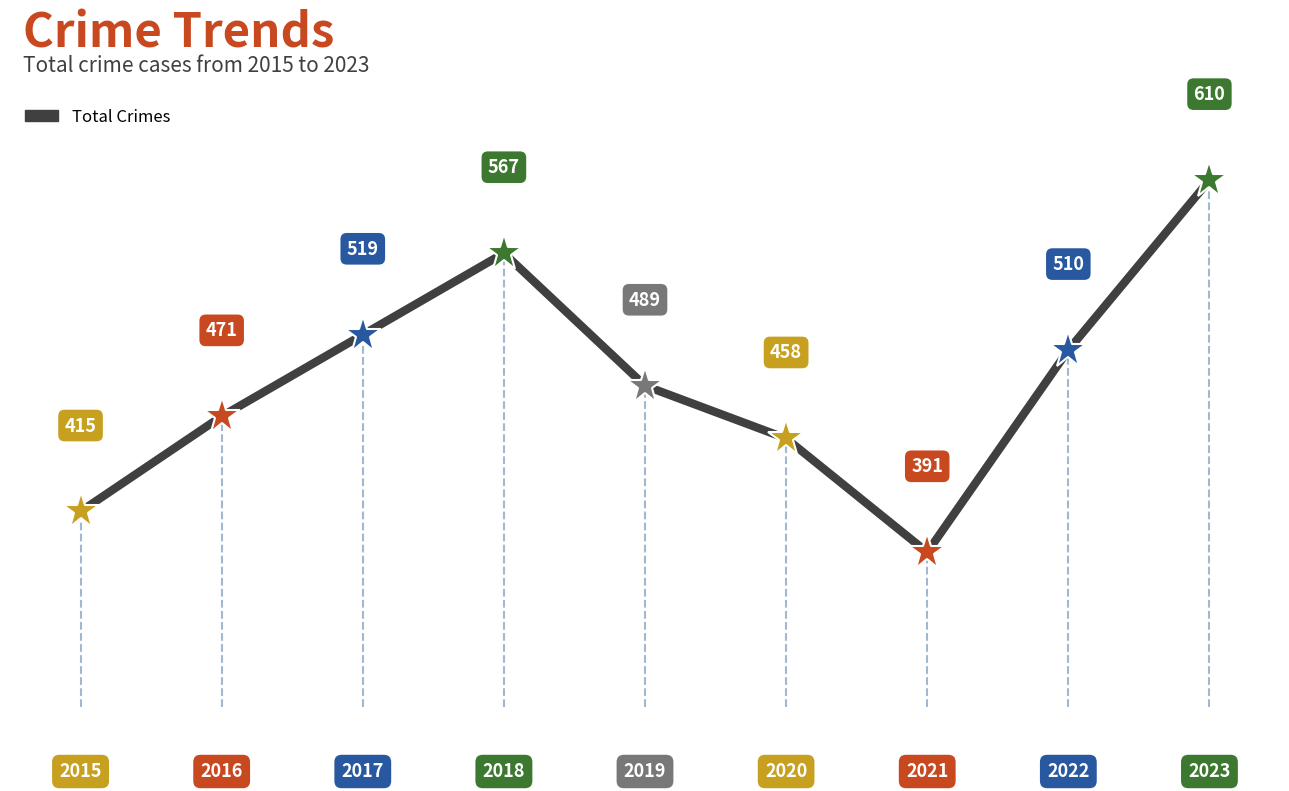

Does the chart have visible grid lines?

No